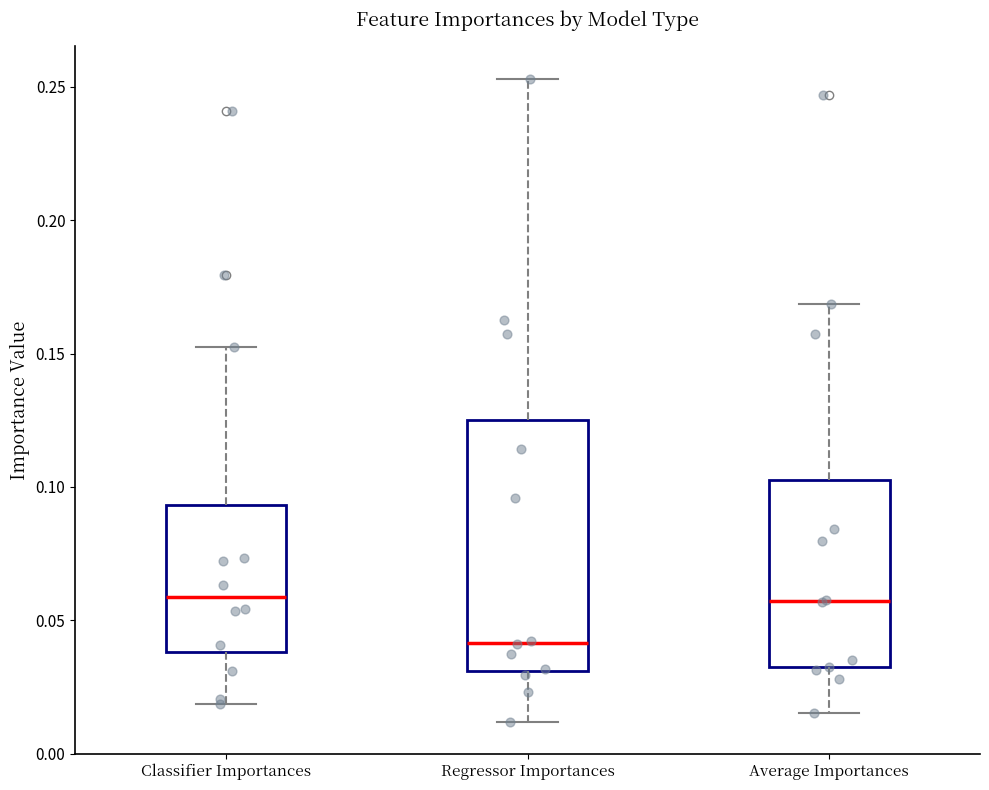

Reading left to right, read every box against the y-axis: the position of its median line, the range the box covers, and the ends of its whiskers. The values are not printed on the chart, so give them approximately, as read against the axis.

Classifier Importances: median 0.060, box 0.040 to 0.095, whiskers 0.020 to 0.155
Regressor Importances: median 0.040, box 0.030 to 0.125, whiskers 0.010 to 0.255
Average Importances: median 0.055, box 0.030 to 0.105, whiskers 0.015 to 0.170